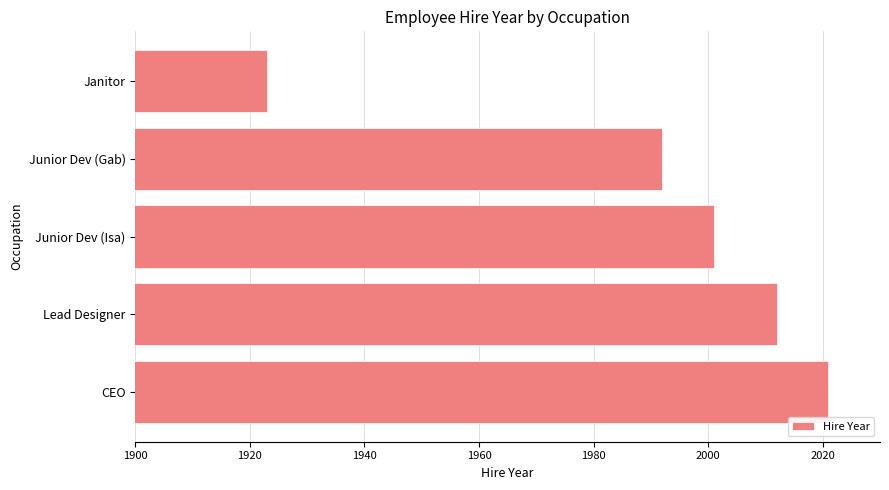

How many series are shown in this chart?

1